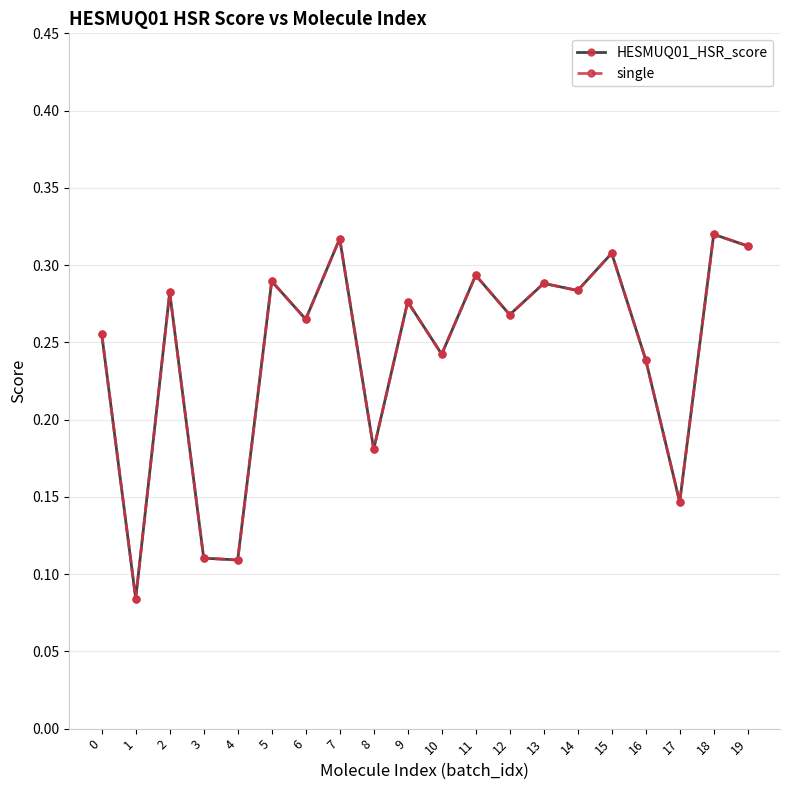

What is the minimum value for HESMUQ01_HSR_score?

0.1